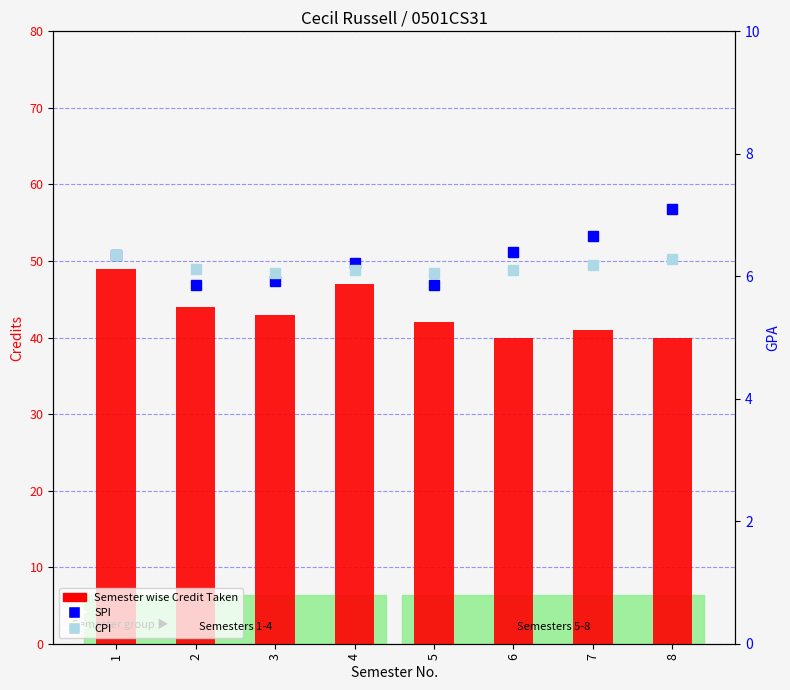

Does the chart contain stacked bars?

No